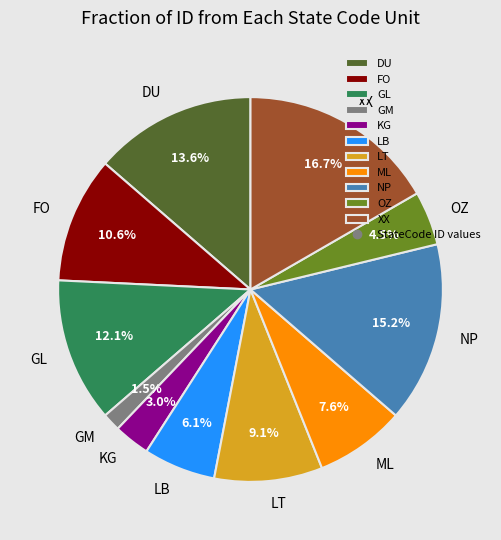

Which has a higher value, GM or LB?

LB